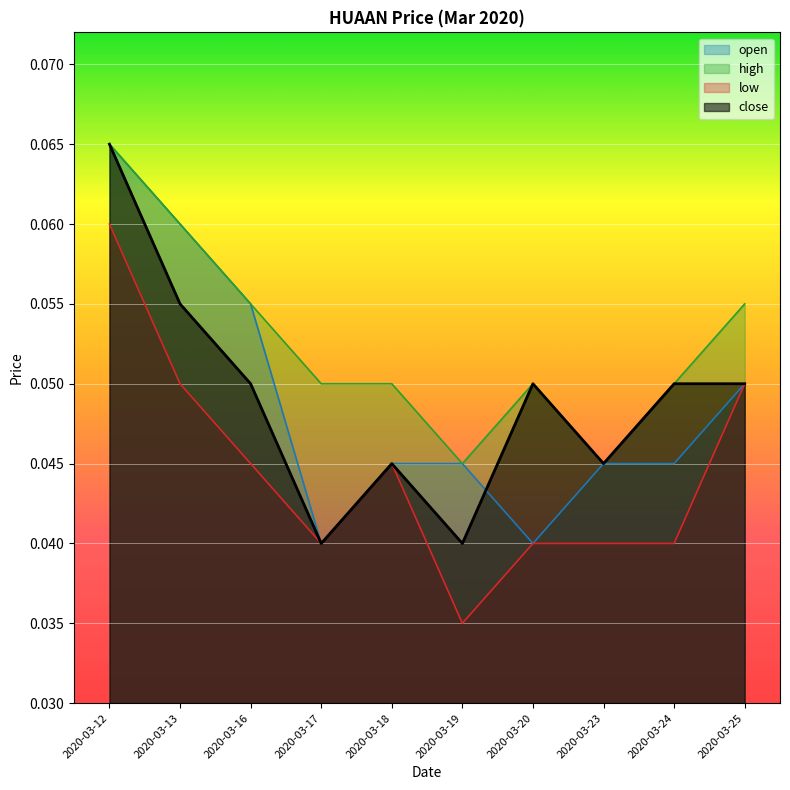

At which category does high reach its first local valley?

2020-03-19